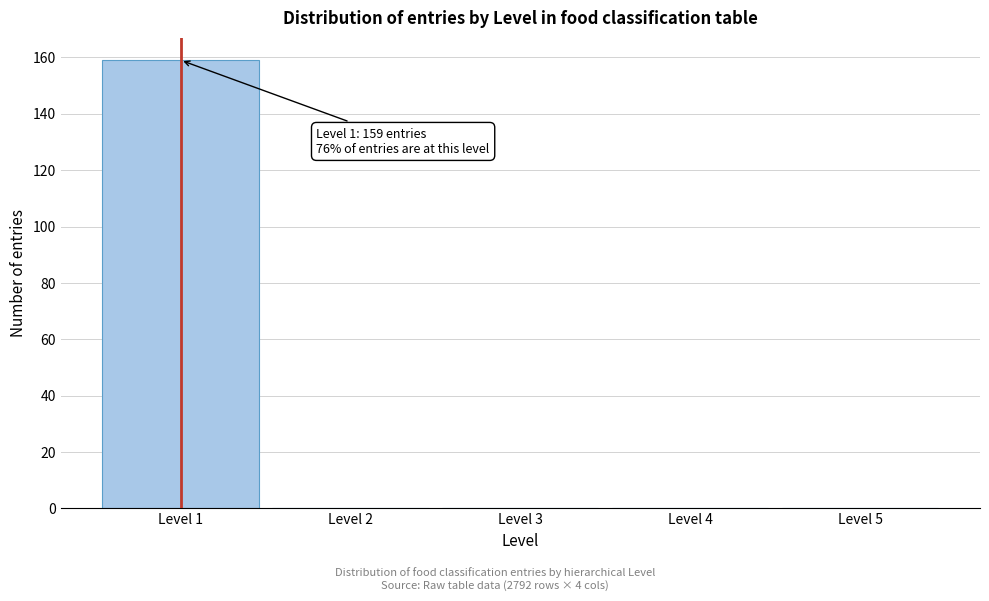

Which range on the x-axis has the tallest bar?

0.5 to 1.5